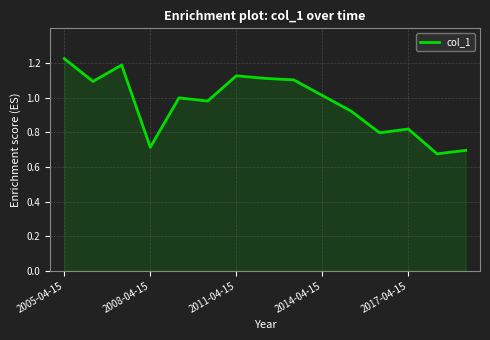

What is the difference between the maximum and minimum values?

0.5